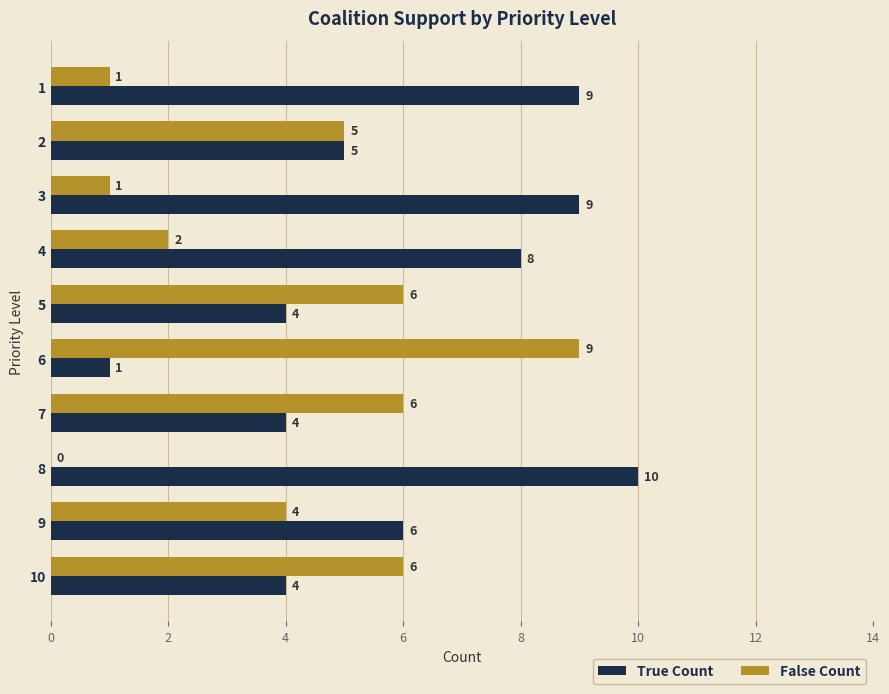

The value of True Count at 9 is 2. True or false?

False